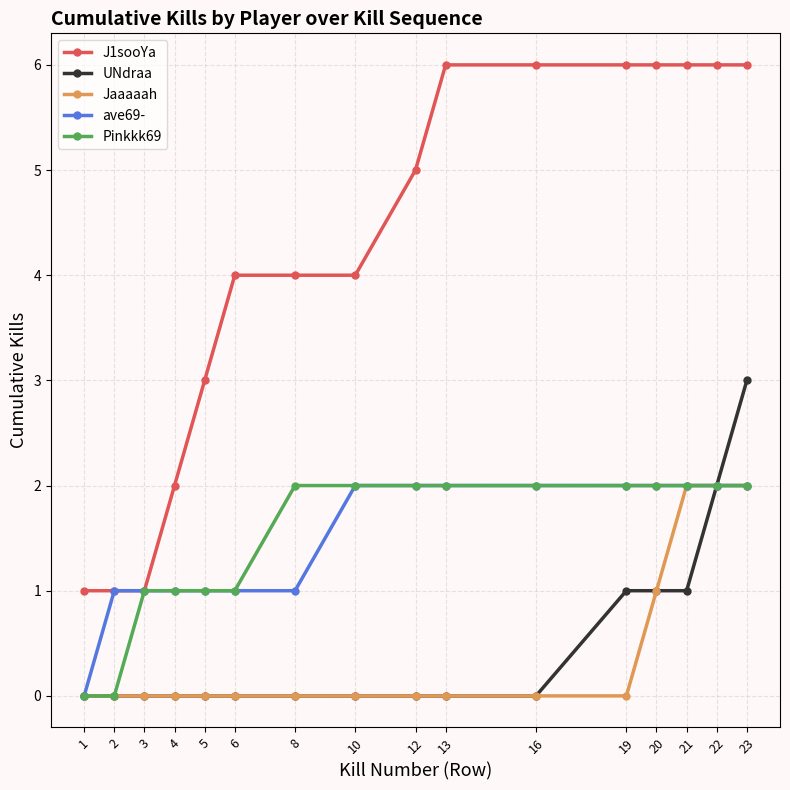

Reading left to right, what are all the values shown in this chart?

J1sooYa: 1	1	1	2	3	4	4	4	5	6	6	6	6	6	6	6
UNdraa: 0	0	0	0	0	0	0	0	0	0	0	1	1	1	2	3
Jaaaaah: 0	0	0	0	0	0	0	0	0	0	0	0	1	2	2	2
ave69-: 0	1	1	1	1	1	1	2	2	2	2	2	2	2	2	2
Pinkkk69: 0	0	1	1	1	1	2	2	2	2	2	2	2	2	2	2